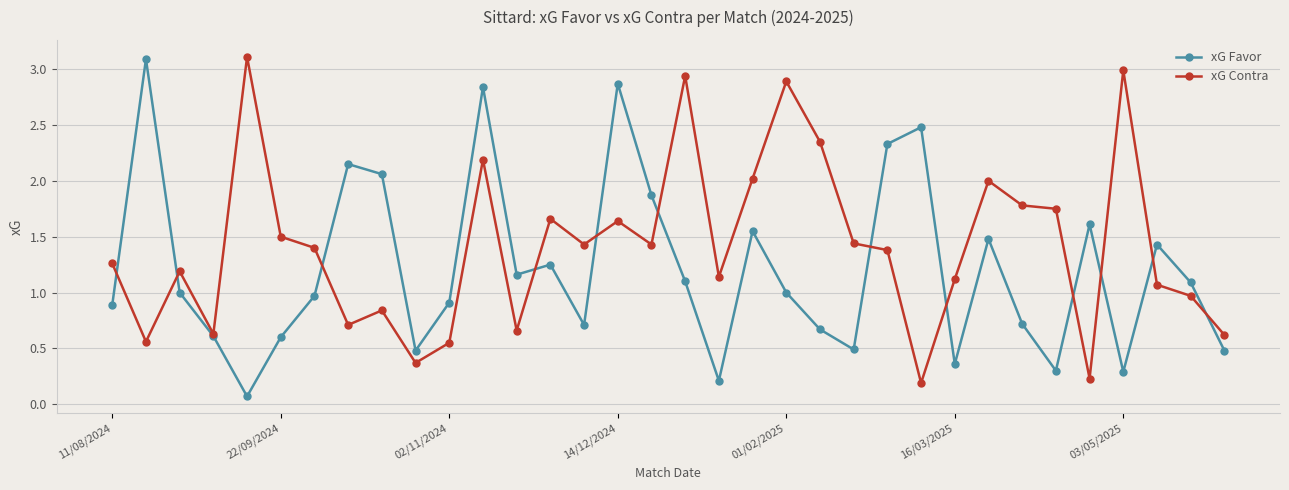

At how many categories does at least one series exceed 0?

34